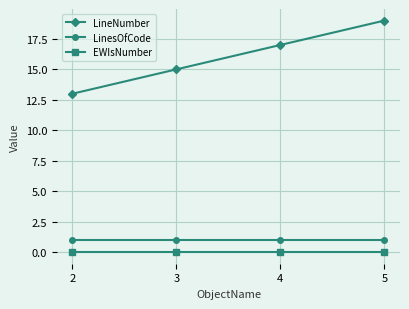

True or false: LinesOfCode and LineNumber cross at least once.

False